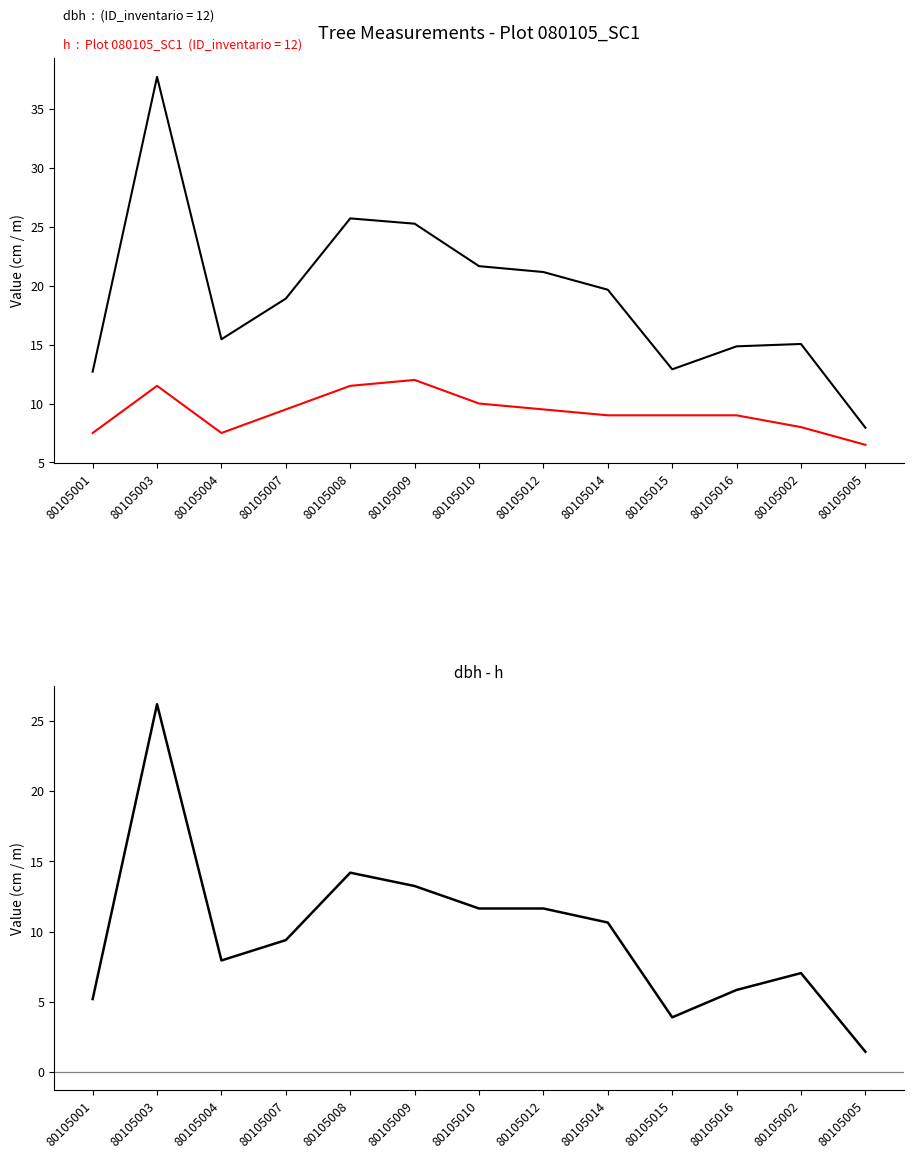

True or false: dbh has a value of 18.9 at 80105007.

True